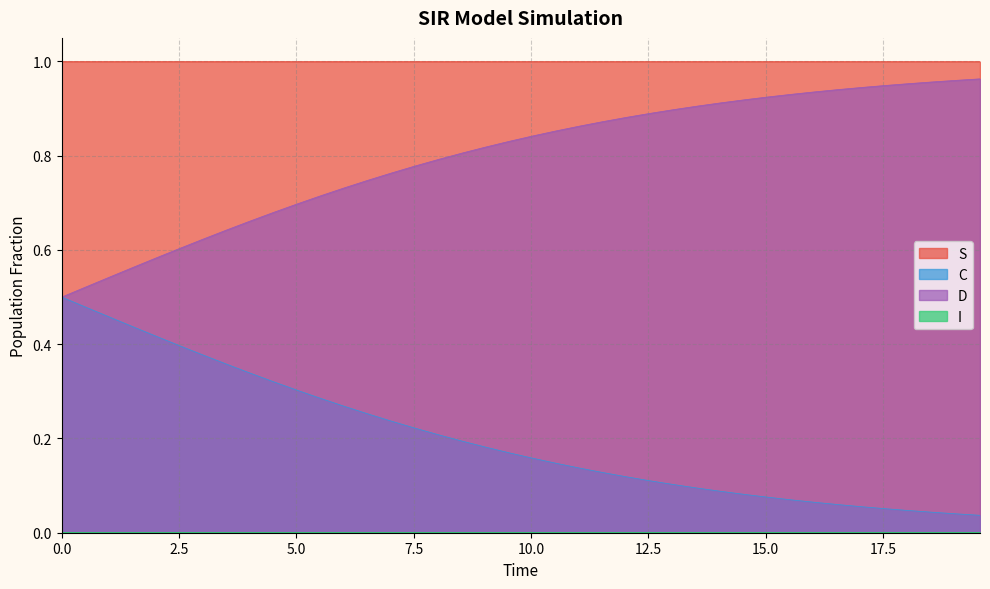

True or false: S and D intersect in this chart.

False